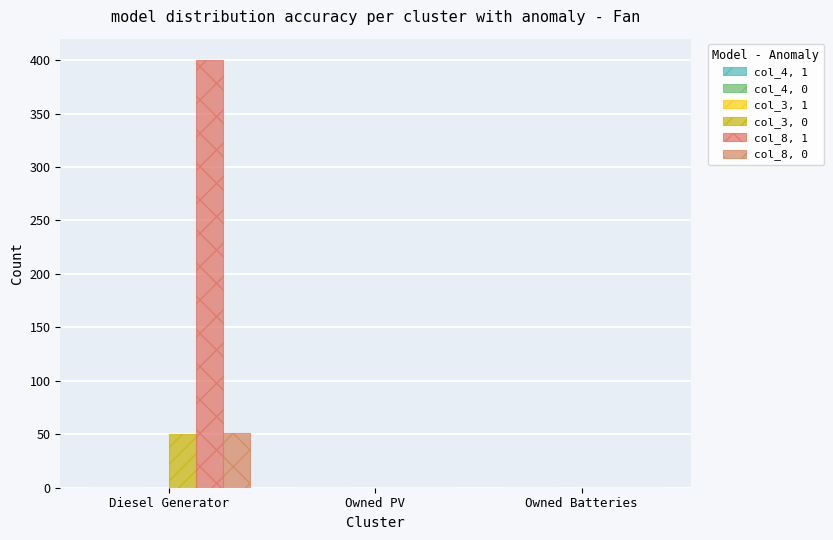

How many data points does each series have?

3